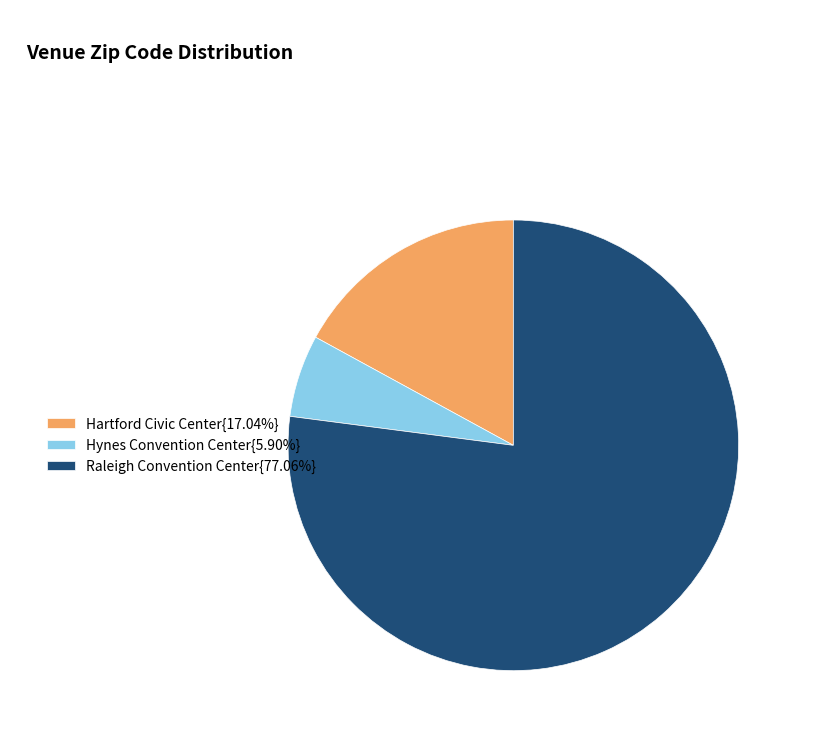

Is there any slice that represents more than half of the pie?

Yes